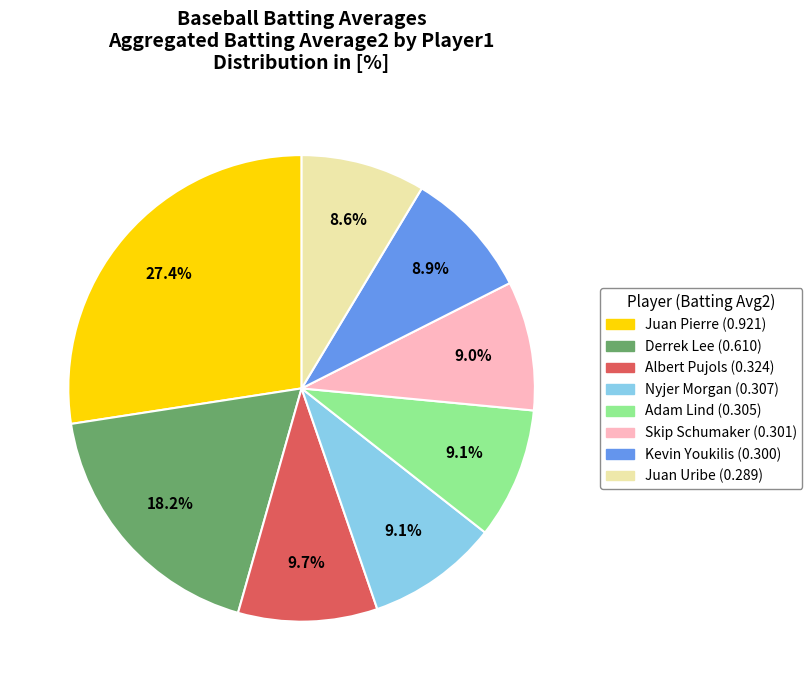

Does any single category account for the majority?

No